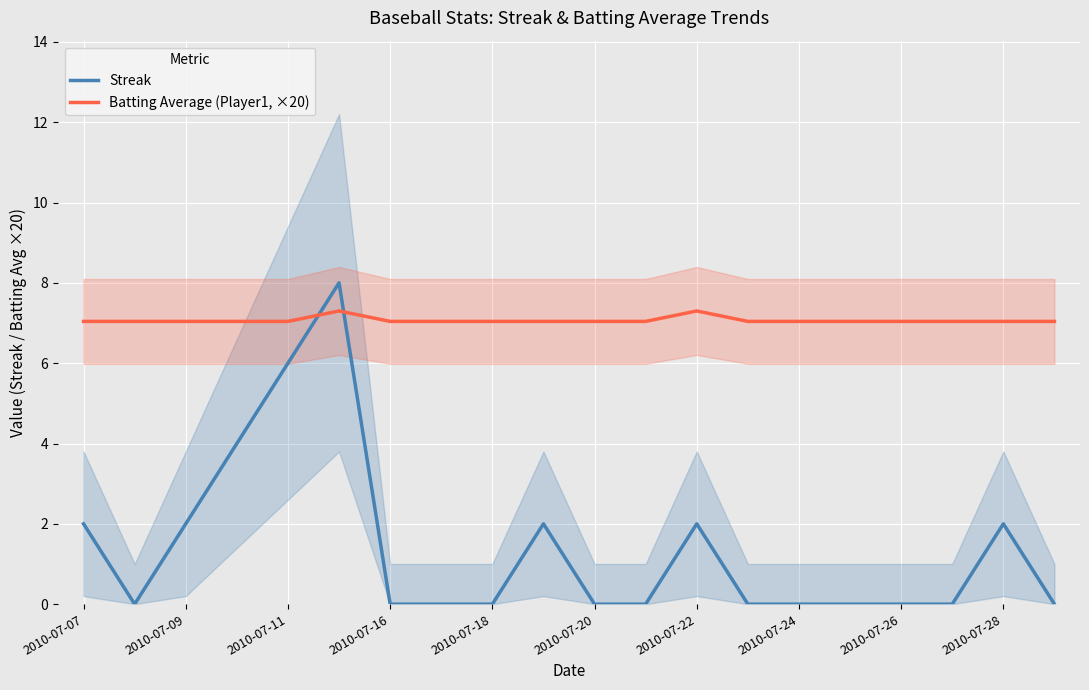

Is the value of Batting Average (Player1, ×20) at 11 greater than the value of Streak at 11?

Yes